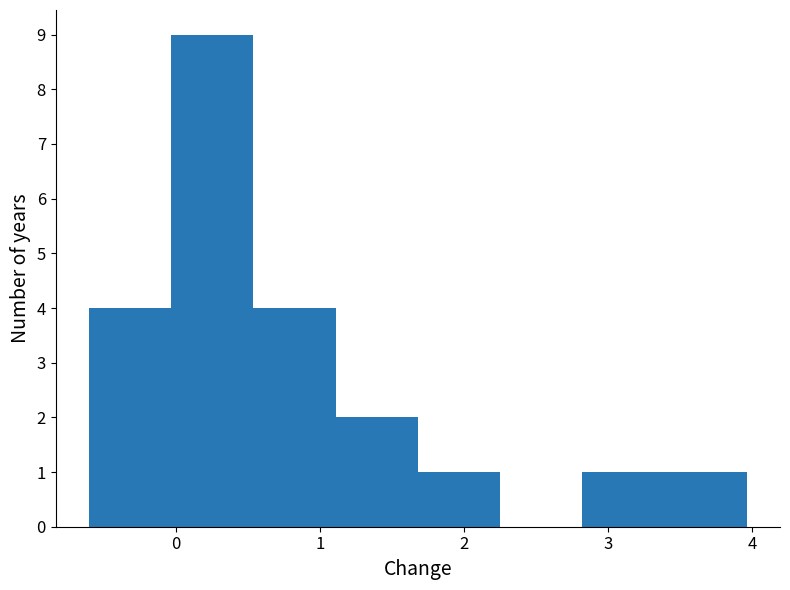

Reading left to right, list every bar in this chart as the range it spans on the x-axis followed by its height. Neither the bar edges nor the heights are printed on the chart, so give them approximately, as read against the axes.

-0.6 to 0.0: 4
0.0 to 0.5: 9
0.5 to 1.1: 4
1.1 to 1.7: 2
1.7 to 2.3: 1
2.3 to 2.8: 0
2.8 to 3.4: 1
3.4 to 4.0: 1